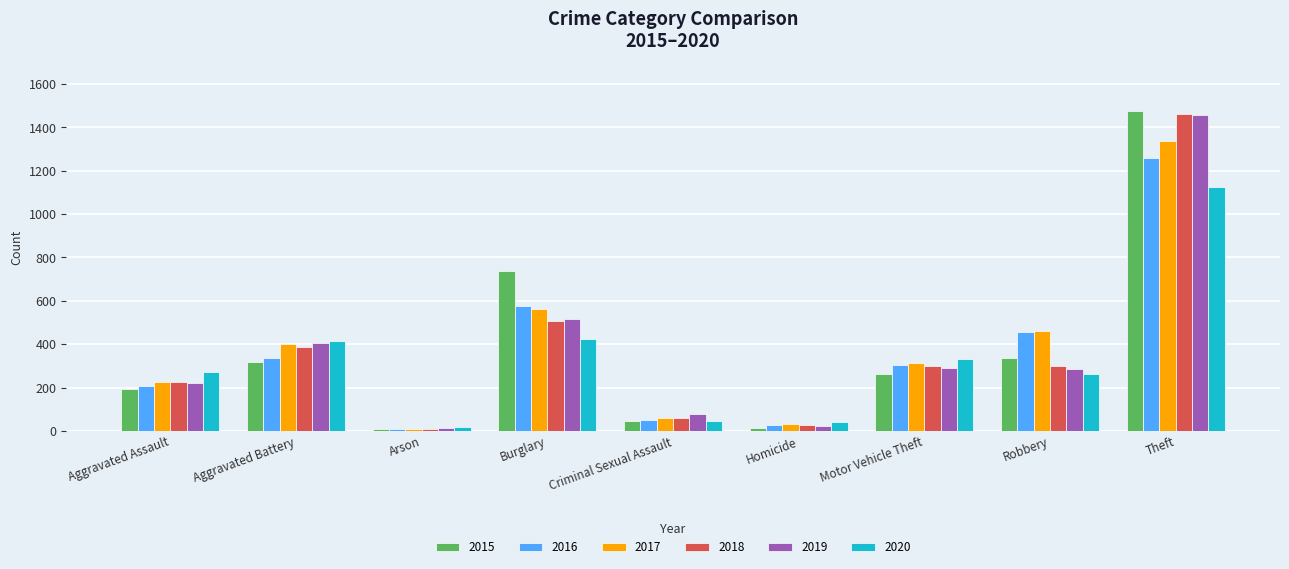

The 2020 series shows 1899 at Theft. True or false?

False